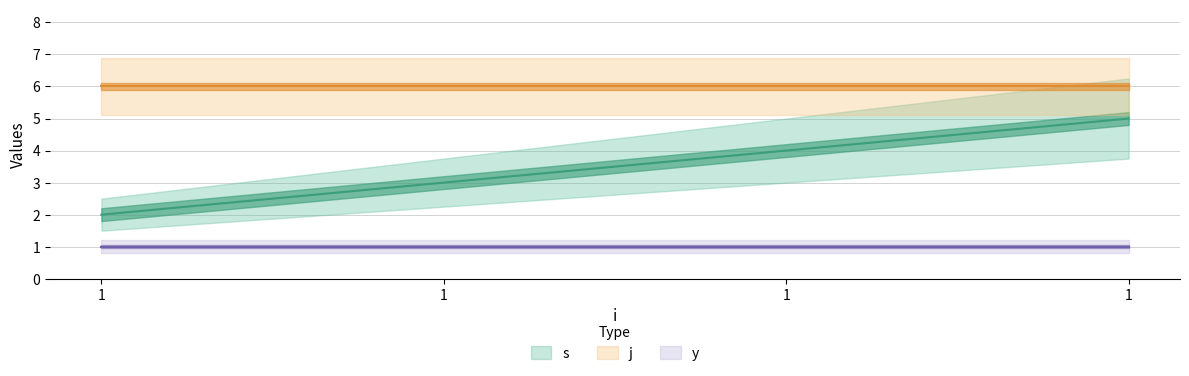

Rank the series by their maximum value, from highest to lowest.

j, s, y